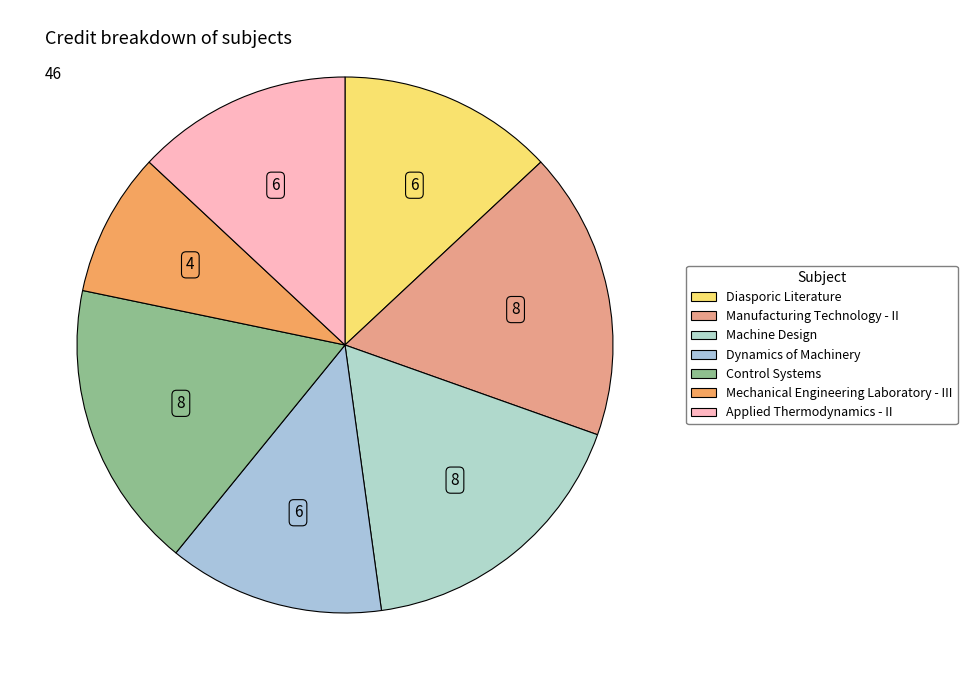

Is the sum of Applied Thermodynamics - II and Manufacturing Technology - II greater than half?

No